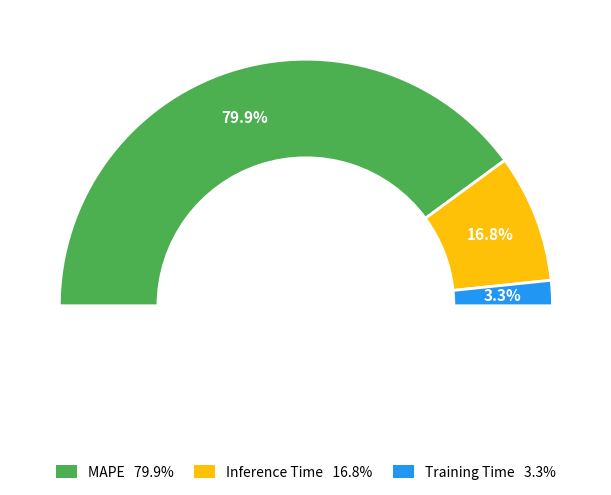

Combined, what portion of the pie is MAPE and Training Time?

83.2%